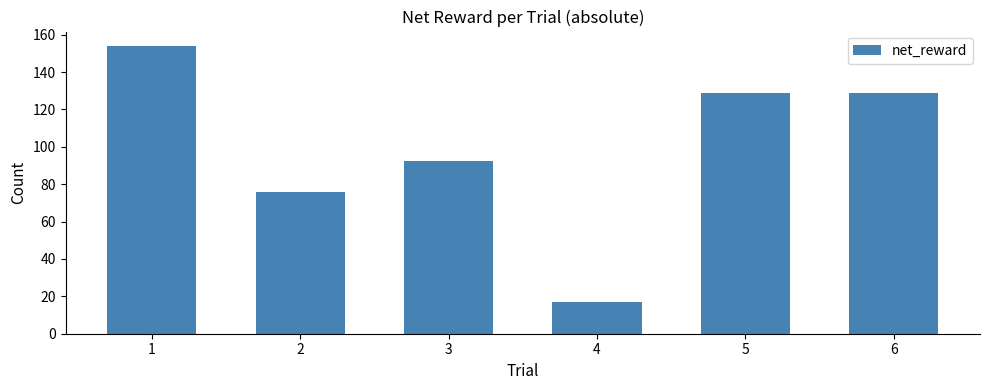

What is the change in value from 2 to 3?

+16.4